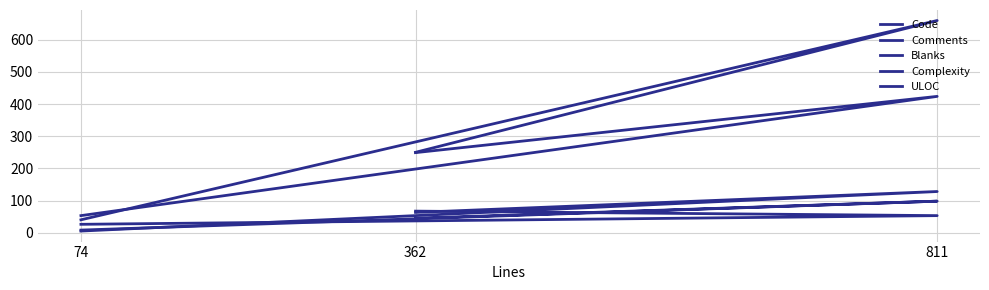

At which category is the sum across all series the highest?

811